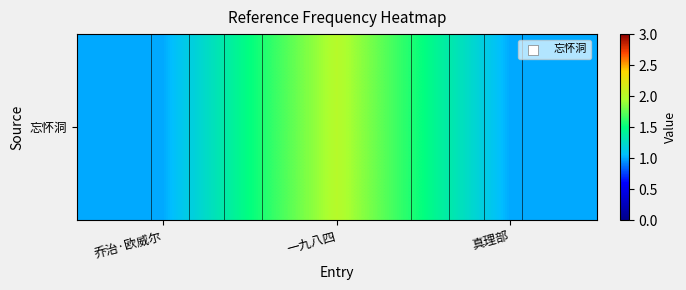

What is the change in value from 一九八四 to 真理部?

-1